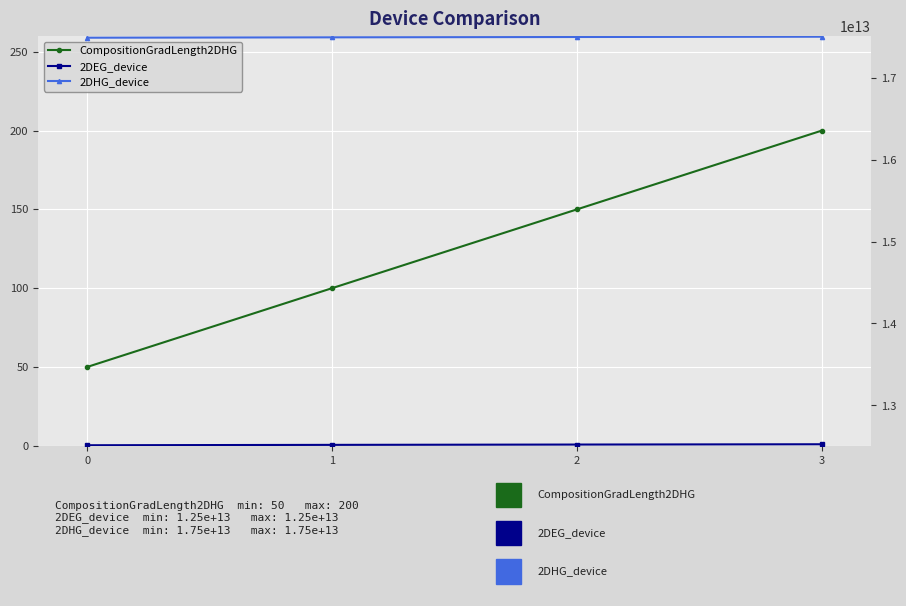

What is the value of the 2DEG_device point at the 1st from the left?

12514183000000